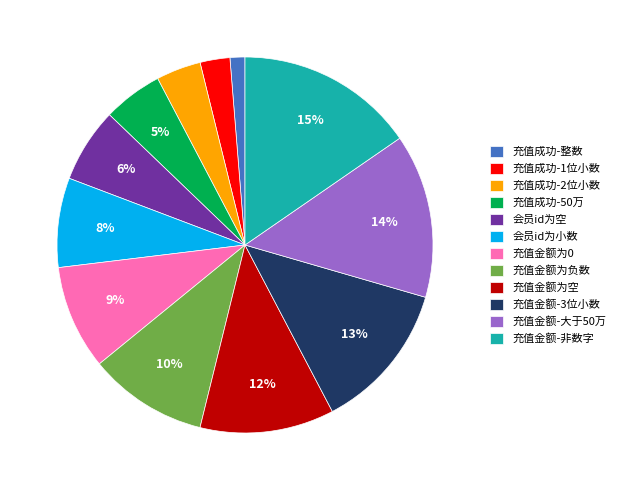

How many segments does this pie chart have?

12